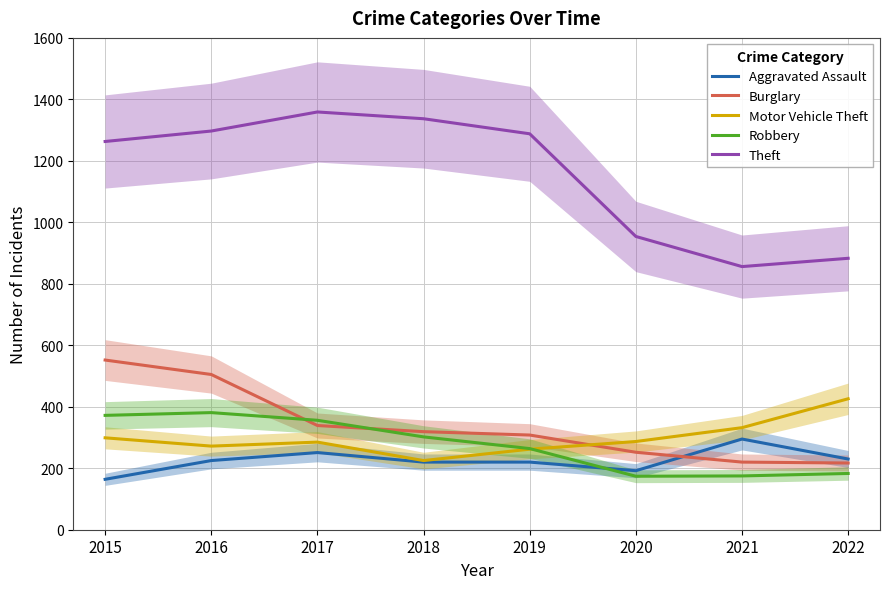

Rank the series by their maximum value, from lowest to highest.

Aggravated Assault, Robbery, Motor Vehicle Theft, Burglary, Theft